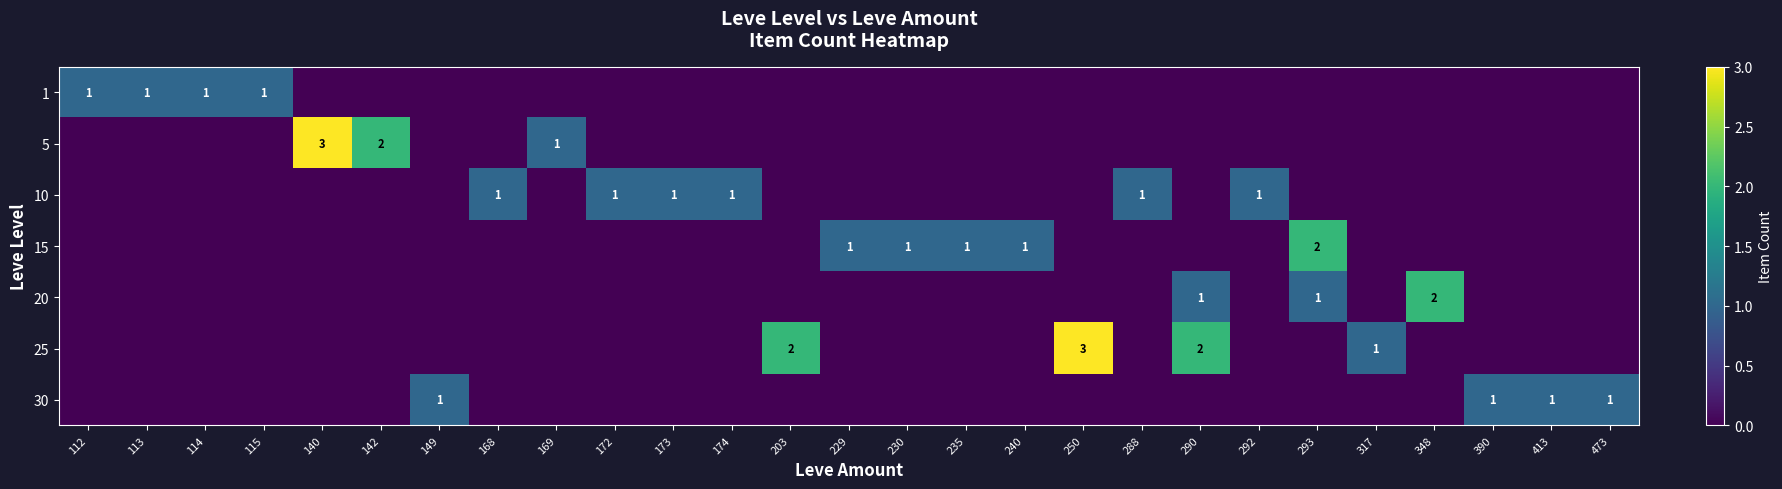

Rank the categories by 5 value from highest to lowest.

140, 142, 169, 112, 113, 114, 115, 149, 168, 172, 173, 174, 203, 229, 230, 235, 240, 250, 288, 290, 292, 293, 317, 348, 390, 413, 473